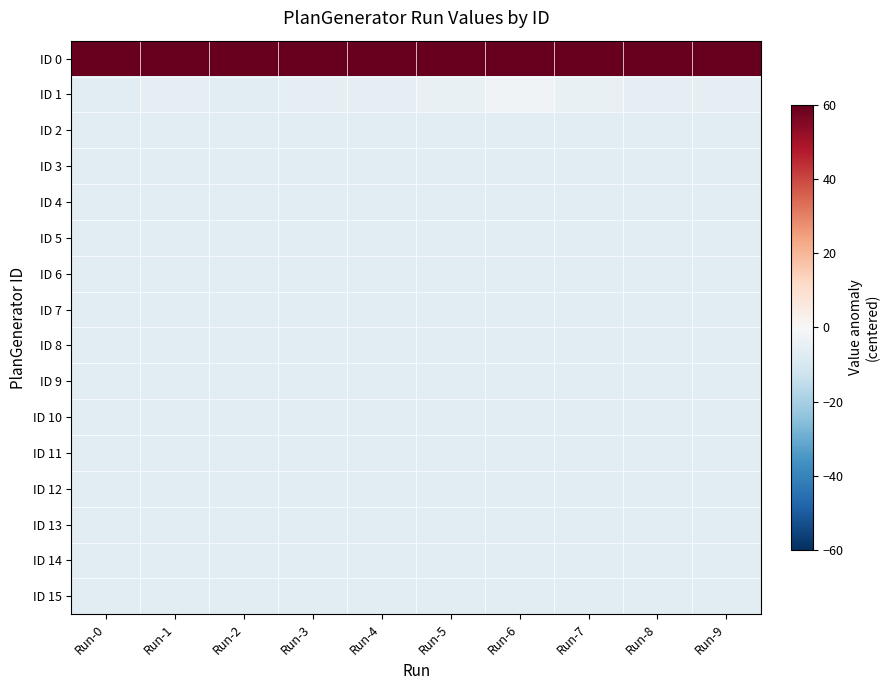

How many distinct data groups are displayed?

16